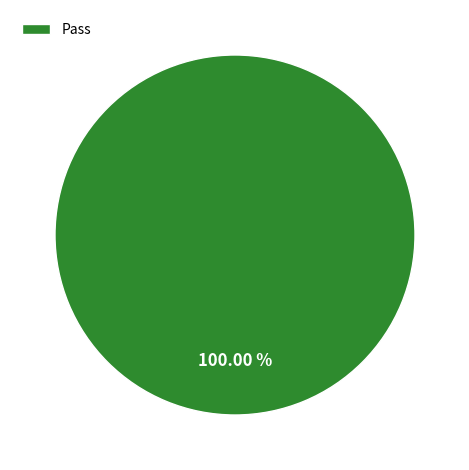

Rank the categories by value from lowest to highest.

Pass